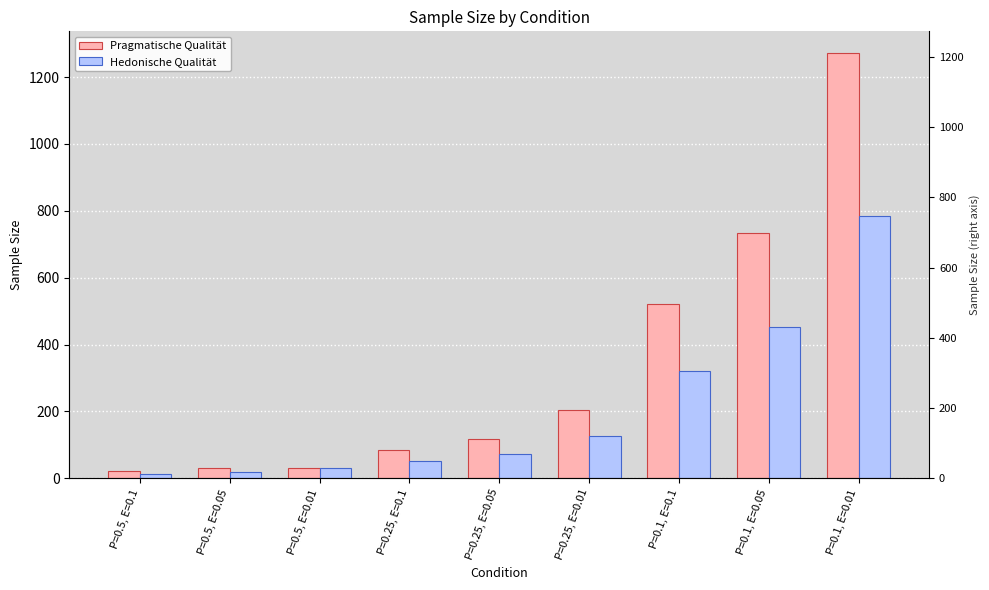

Which series has the largest range (max minus min)?

Pragmatische Qualität